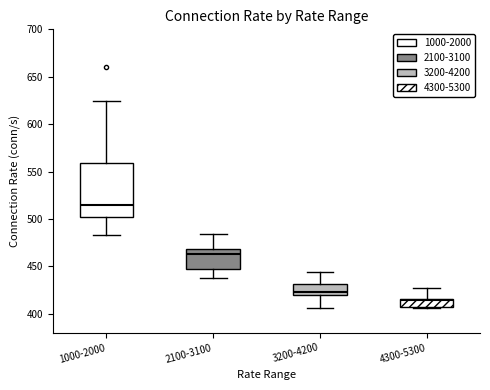

Which box has the lowest median line?

4300-5300